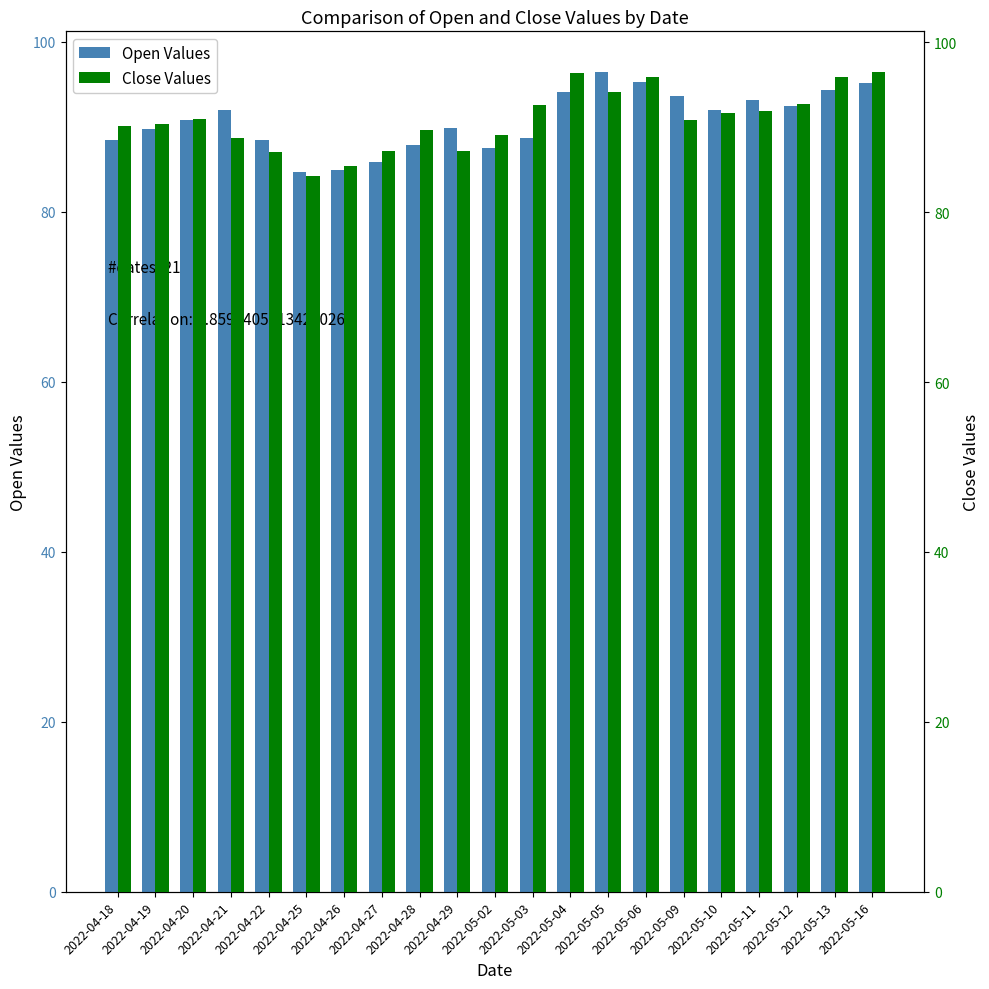

What is the total value across all series at 2022-04-22?

175.5